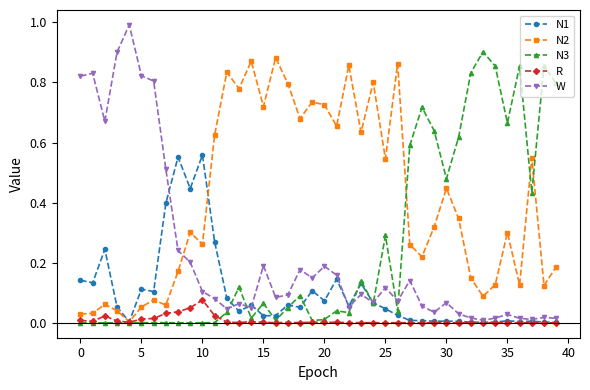

What is the sum of all W values?

9.0